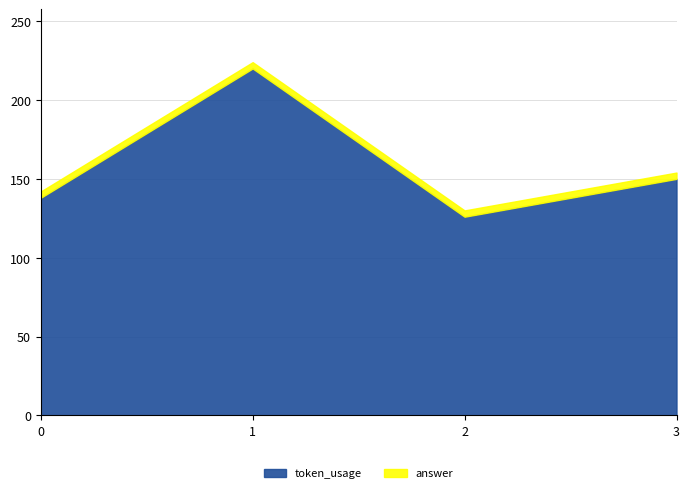

List the series in order of their peak value, lowest first.

answer, token_usage